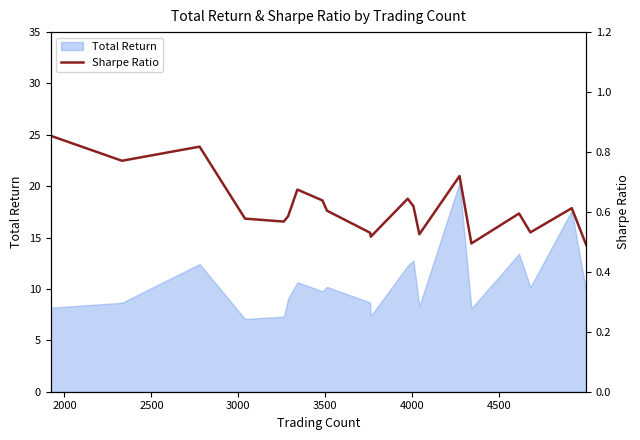

What is the smallest value displayed?

0.5